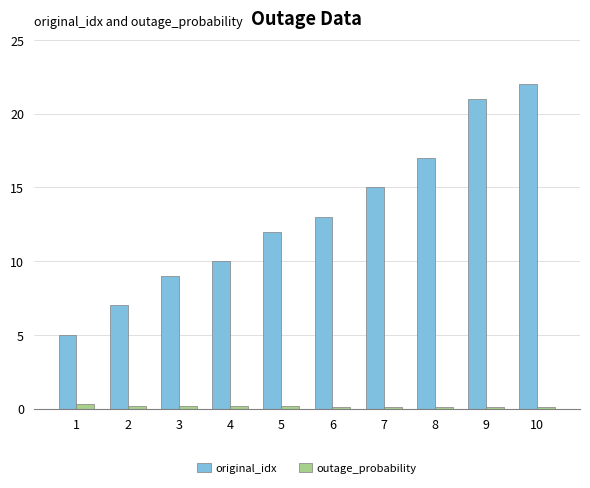

Rank the series by their average value, from highest to lowest.

original_idx, outage_probability